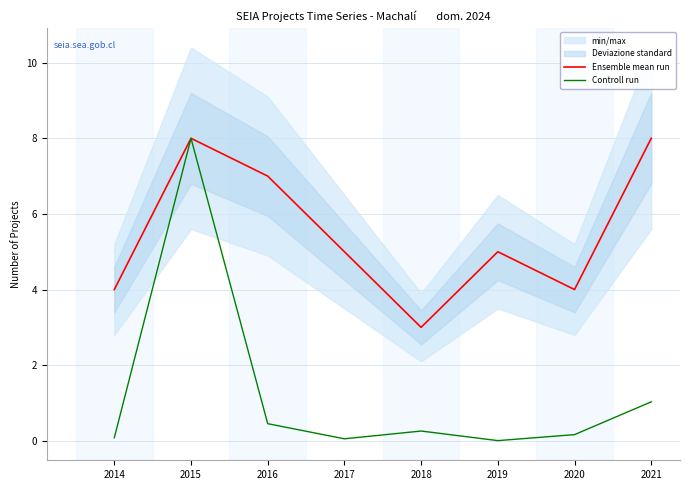

True or false: Controll run and Ensemble mean run intersect in this chart.

False